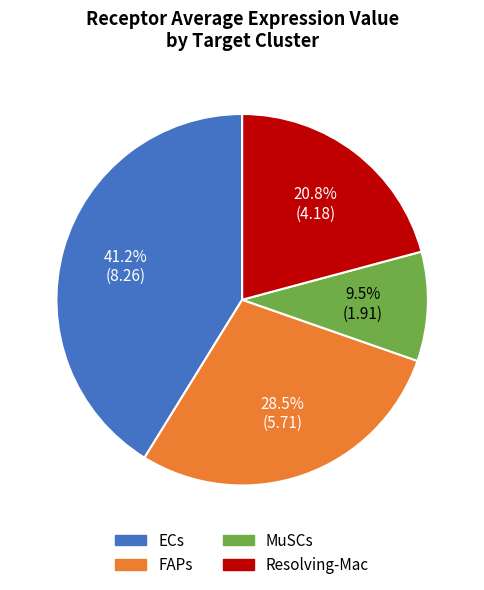

How much of the chart is everything except MuSCs?

90.5%